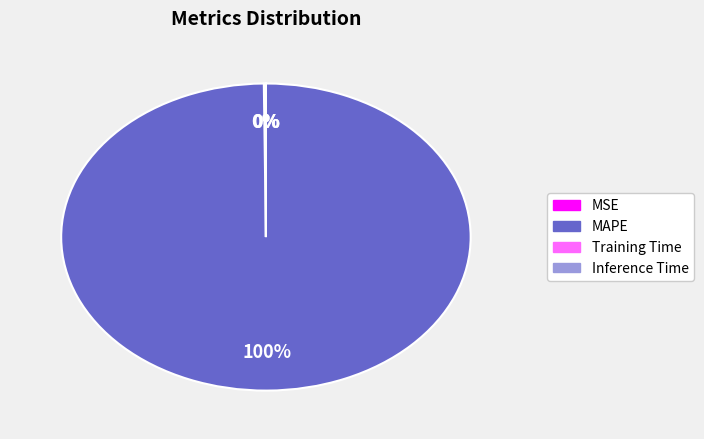

To the nearest percent, what is the difference between the largest and smallest slice percentages?

100%